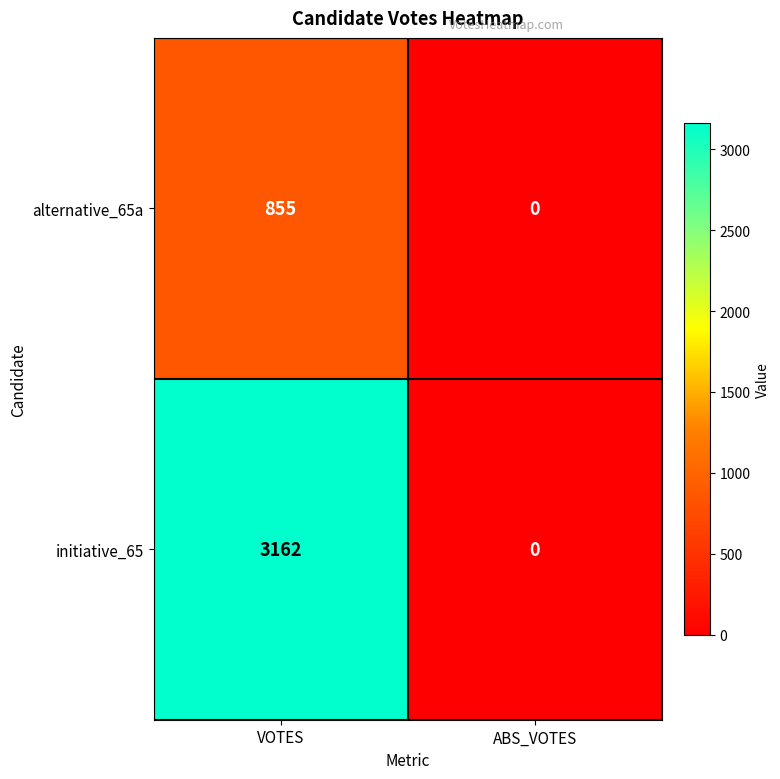

Reading left to right, what are all the values shown in this chart?

alternative_65a: 855	0
initiative_65: 3162	0